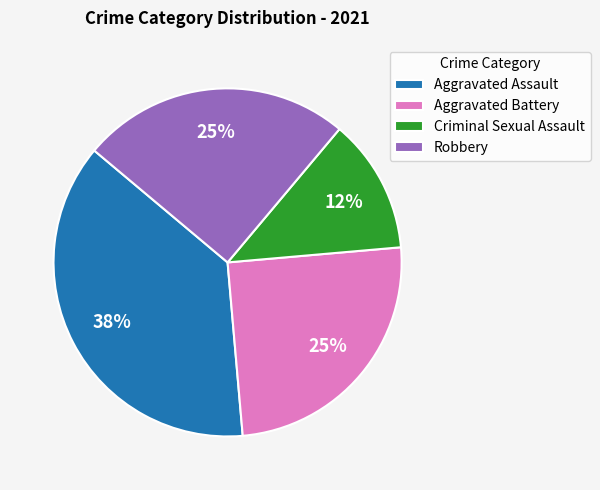

How many slices are in this pie chart?

4